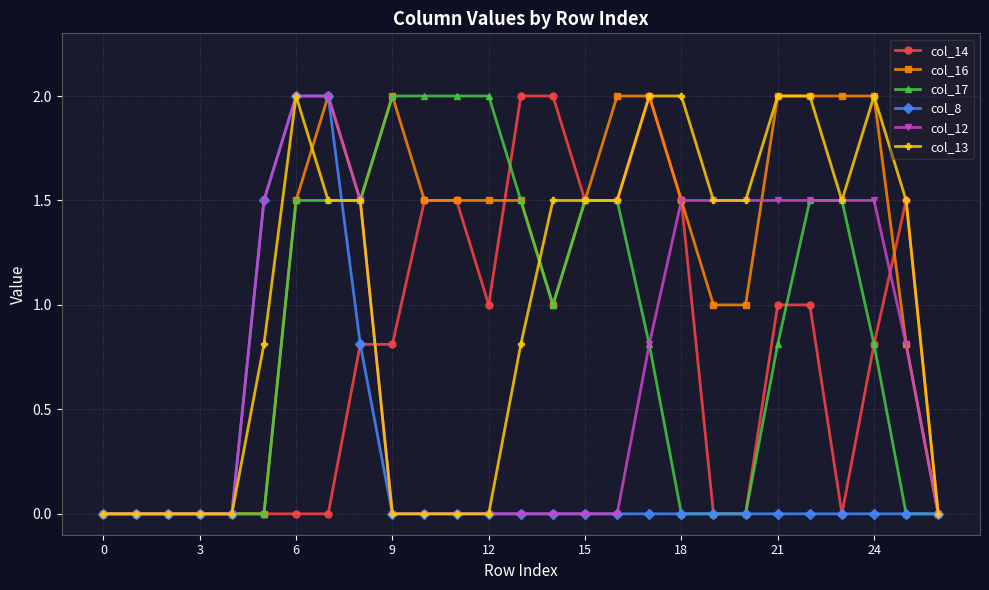

What is the average value of the col_16 series?

1.2